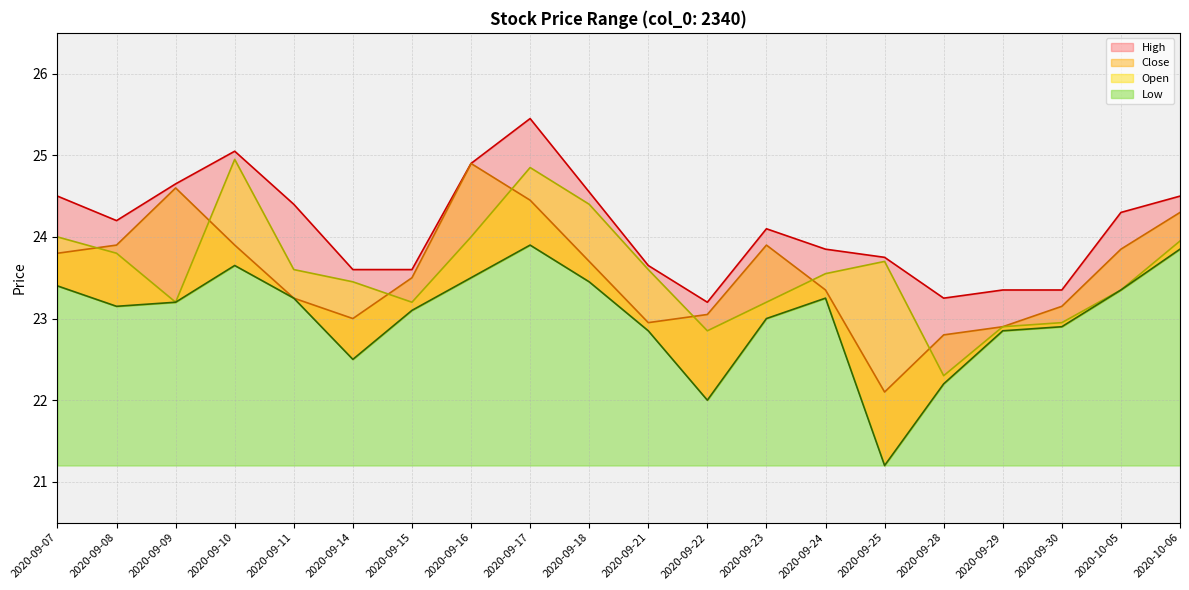

What position from the left is 2020-09-30?

18